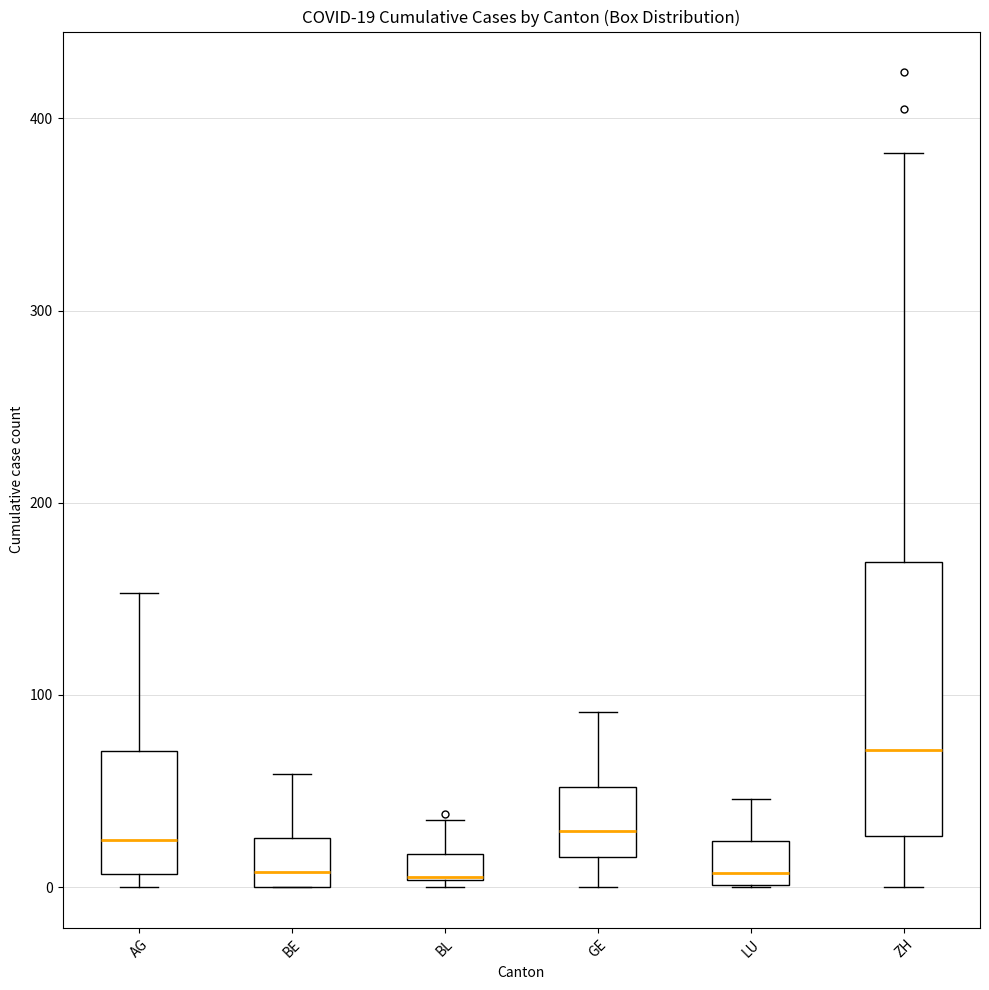

Which box is the tallest, from its lower edge to its upper edge?

ZH